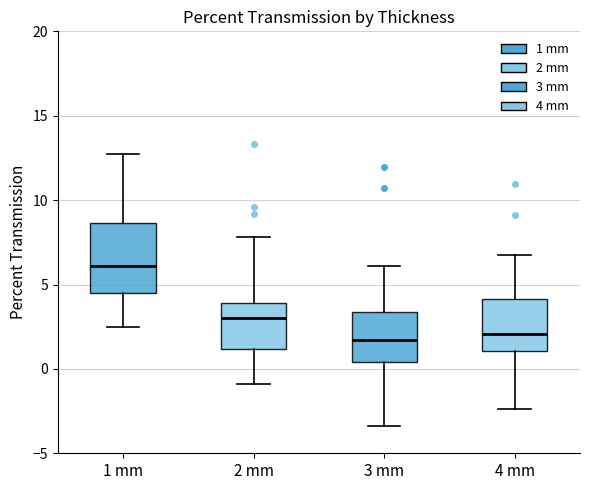

Comparing the boxes themselves (not the whiskers), which one is the tallest?

1 mm